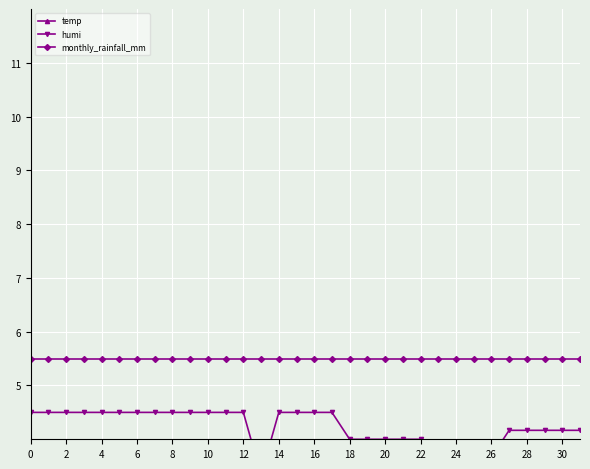

What is the highest value of the temp series?

3.5